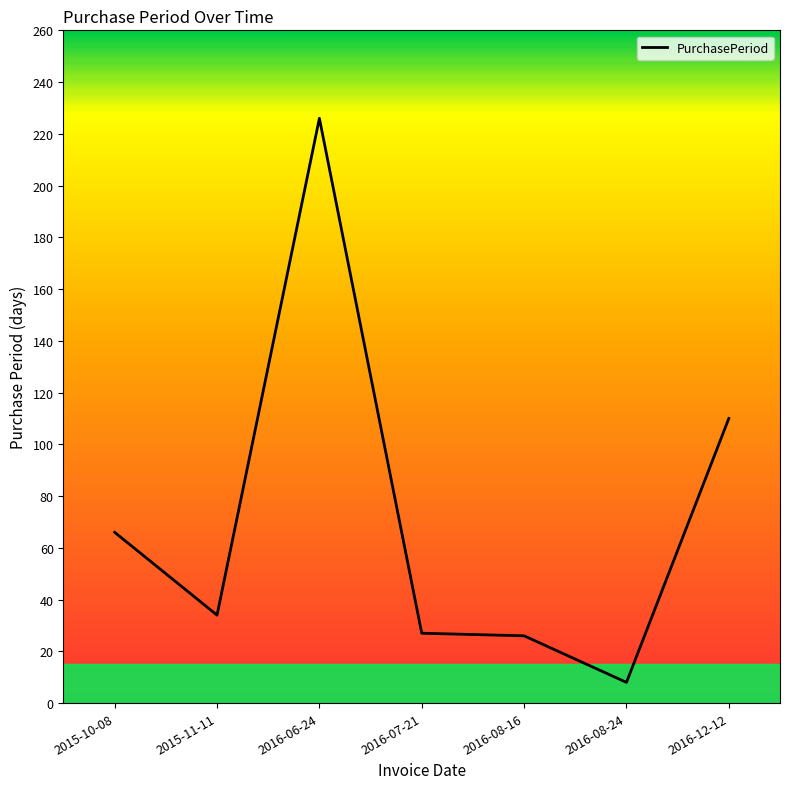

What is the difference between the second highest and second lowest values?

84